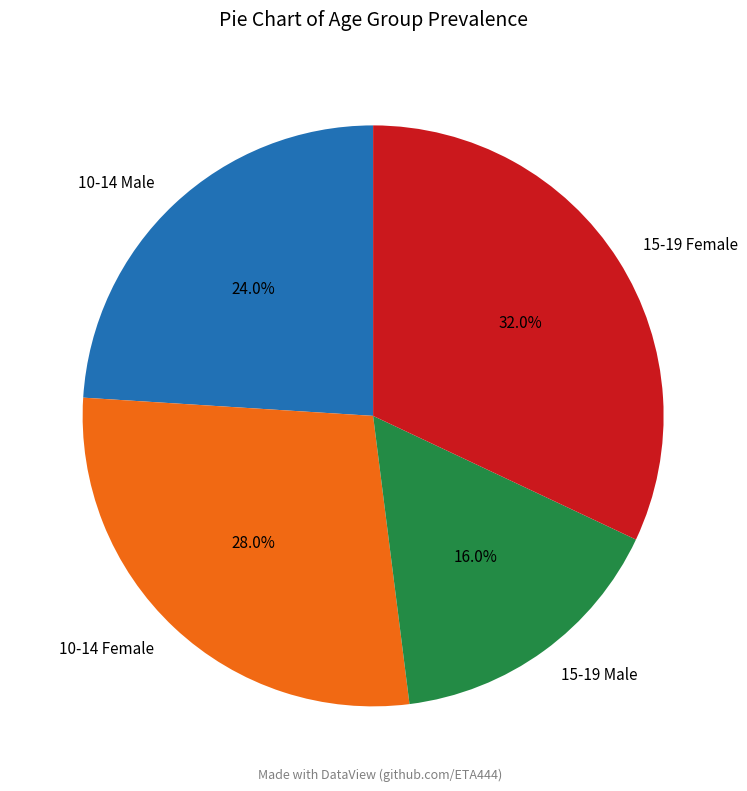

To the nearest percent, what is the difference between the largest and smallest slice percentages?

16%